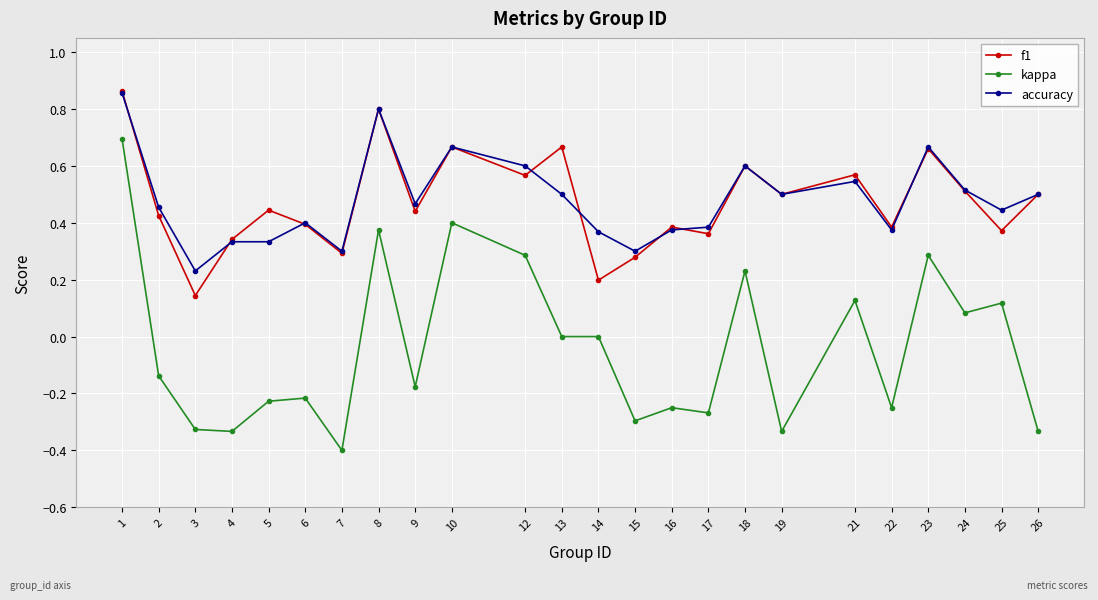

How many accuracy values are between 0 and 1?

24